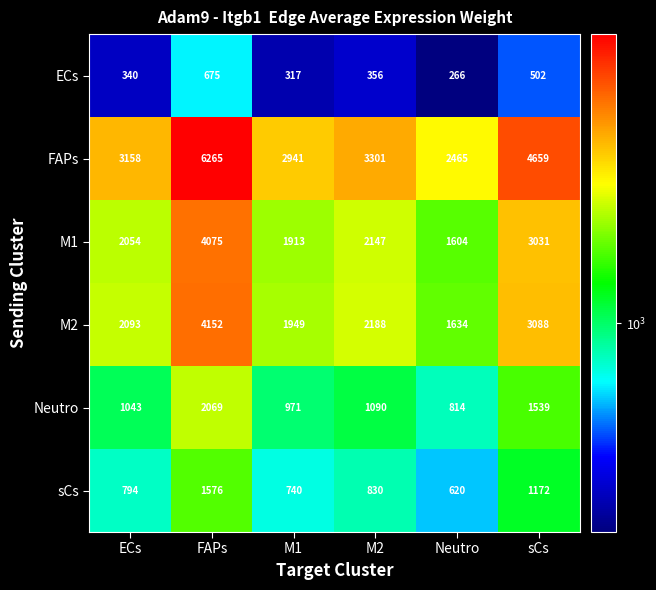

The Neutro series shows 3613 at FAPs. True or false?

False